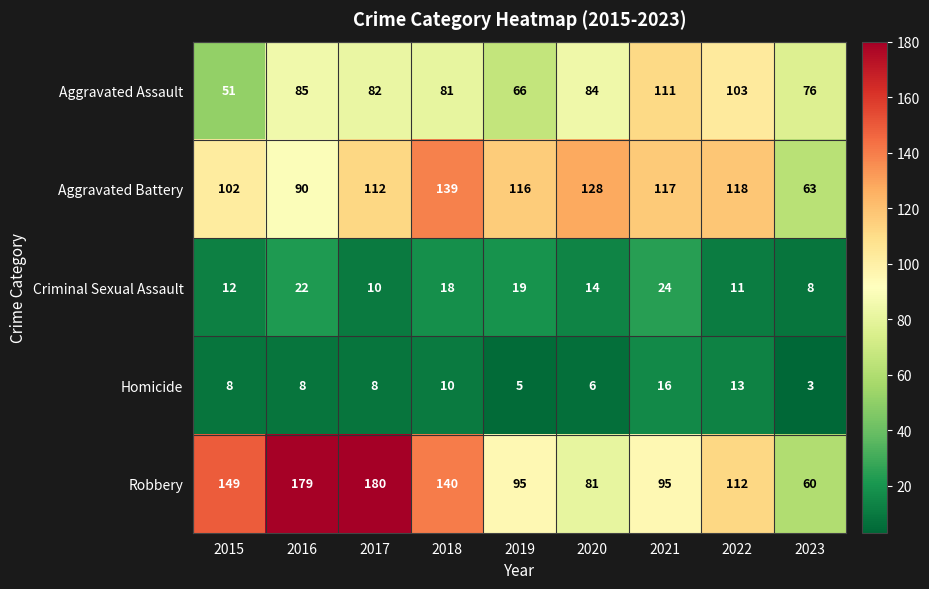

How many data points does each series have?

9